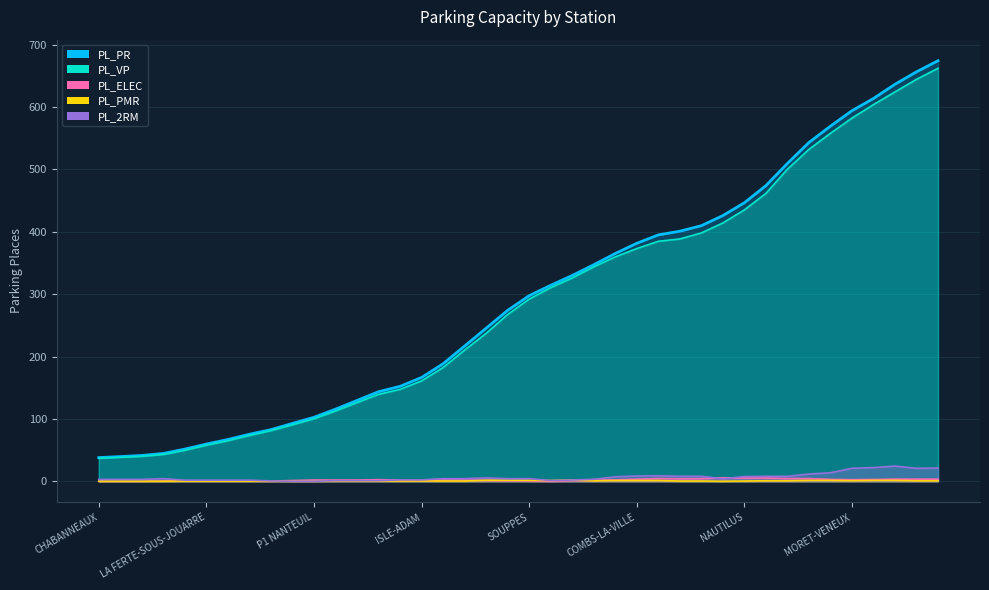

How many lines are shown in the chart?

5